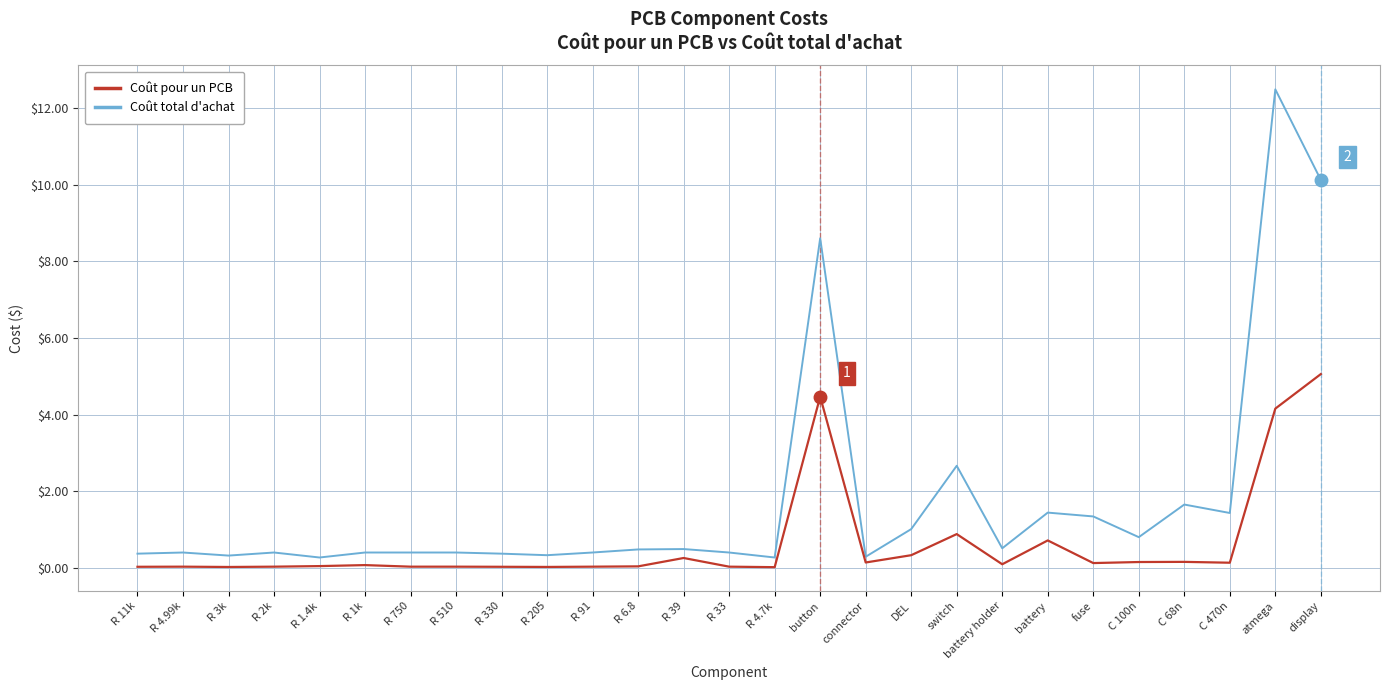

What are all the series names shown in the legend?

Coût pour un PCB, Coût total d'achat